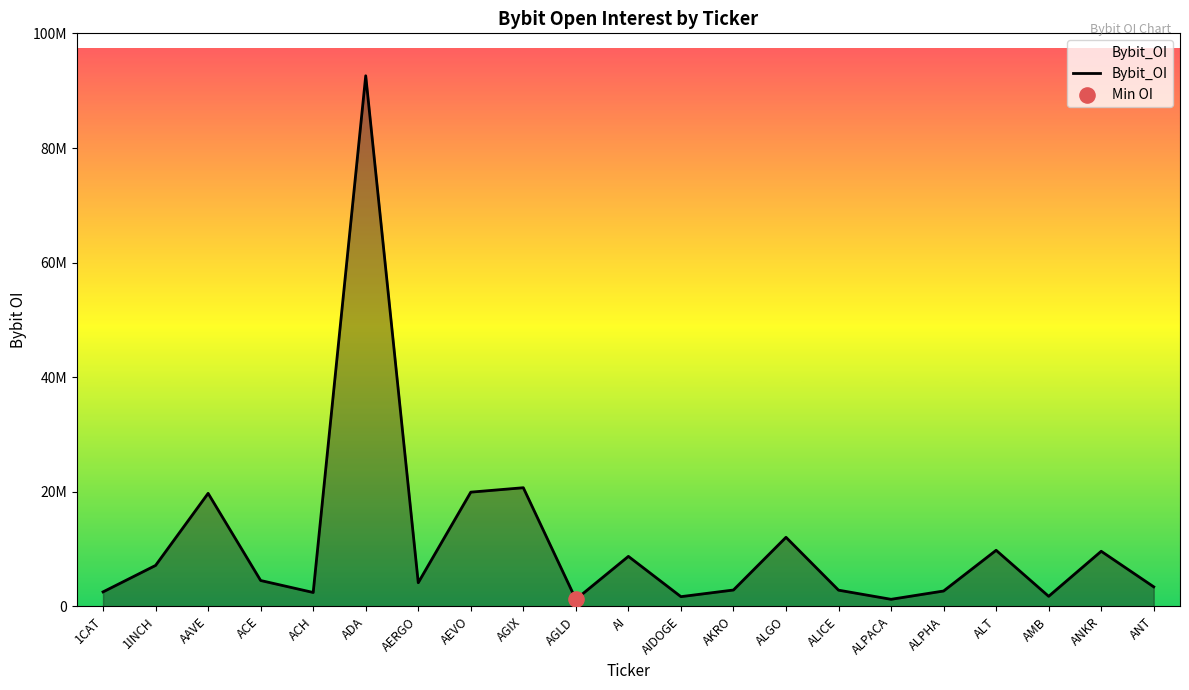

Does the chart have visible grid lines?

No